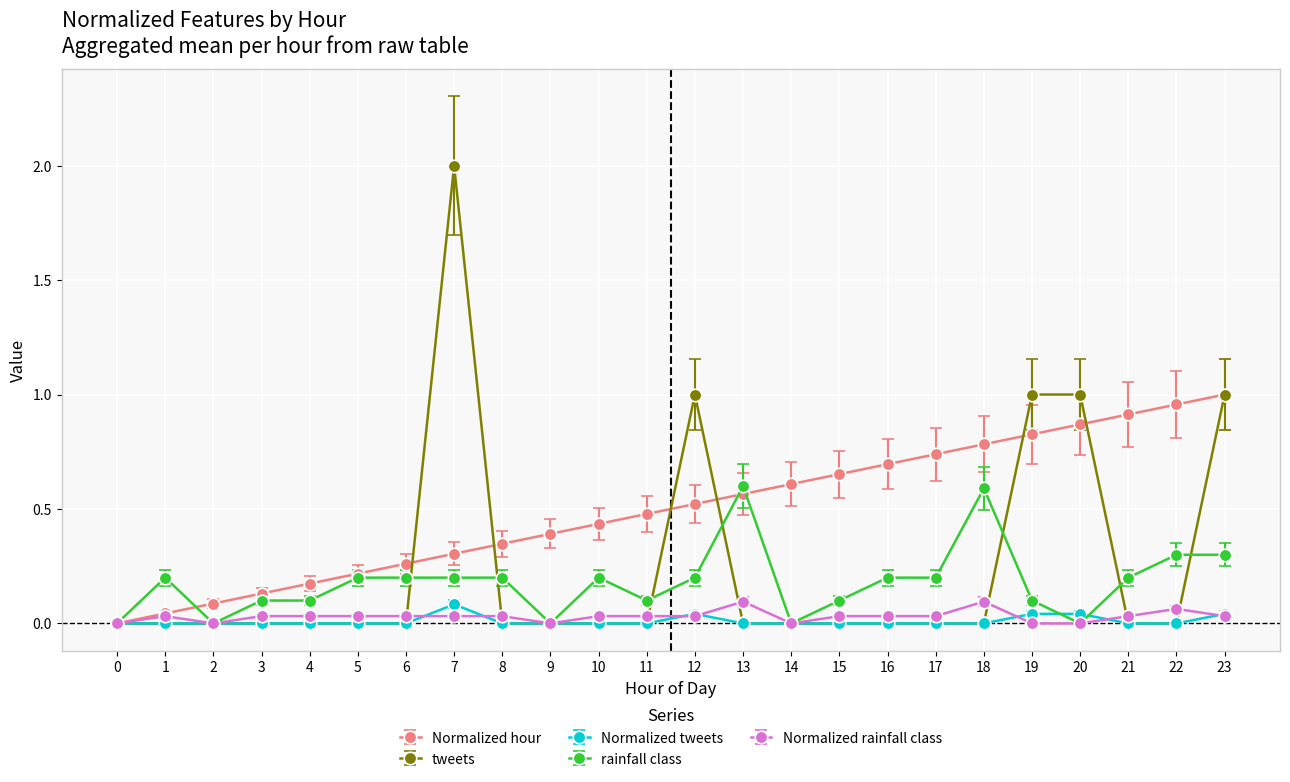

Which series changed the most between 4 and 18?

Normalized hour